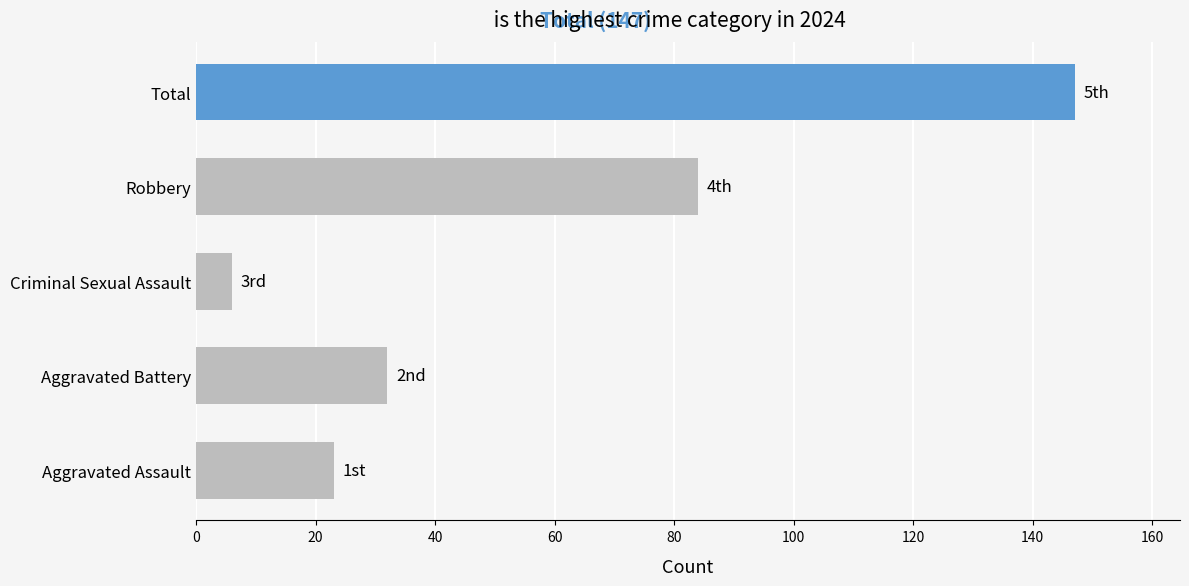

Where is the data nearest to the value 76?

Robbery